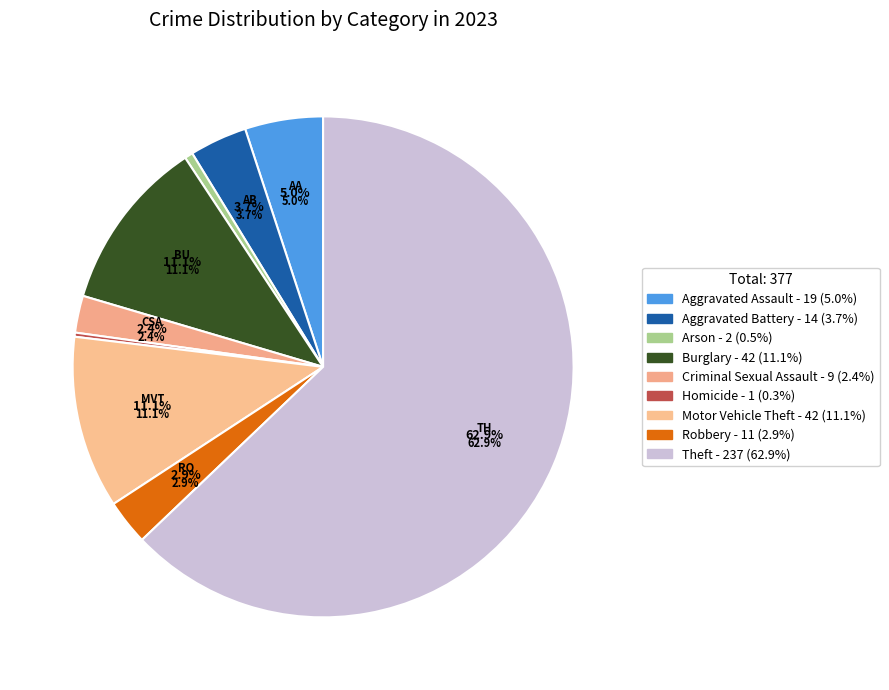

Which has a higher value, Criminal Sexual Assault or Robbery?

Robbery